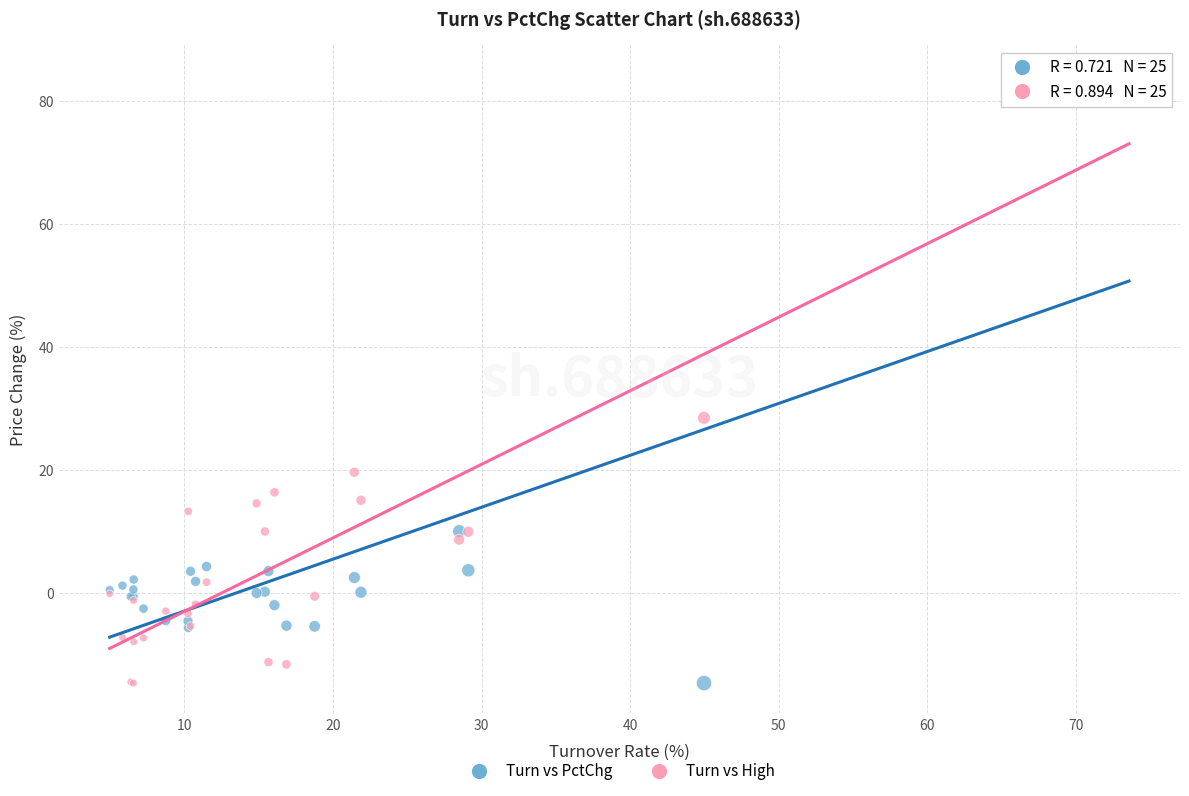

Across all series, what Y value is closest to 34?

28.5